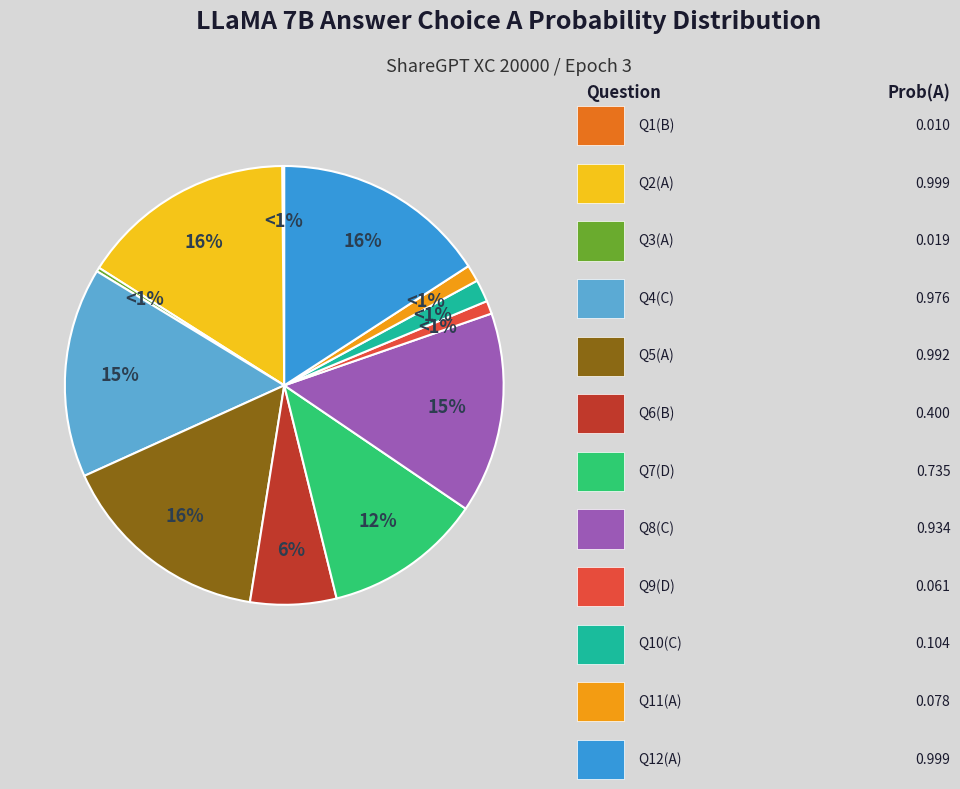

True or false: C accounts for 27% of the total.

False